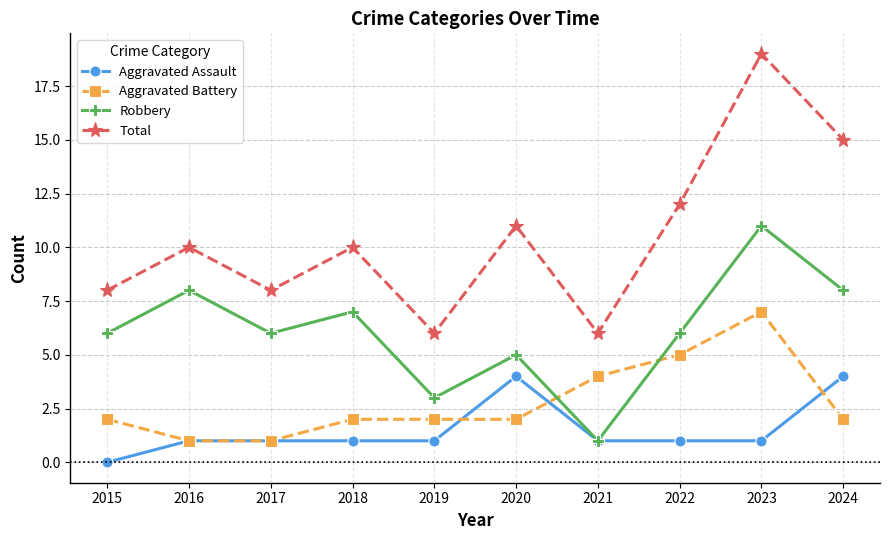

How many intersections are there between Robbery and Aggravated Battery?

2